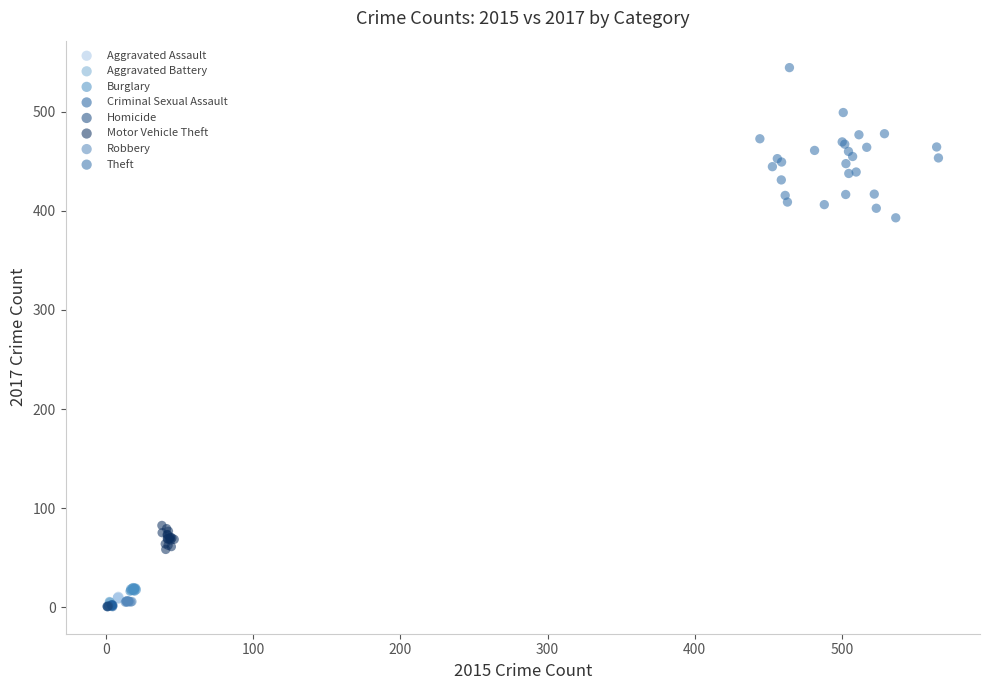

Which series has the widest spread of Y values?

Theft